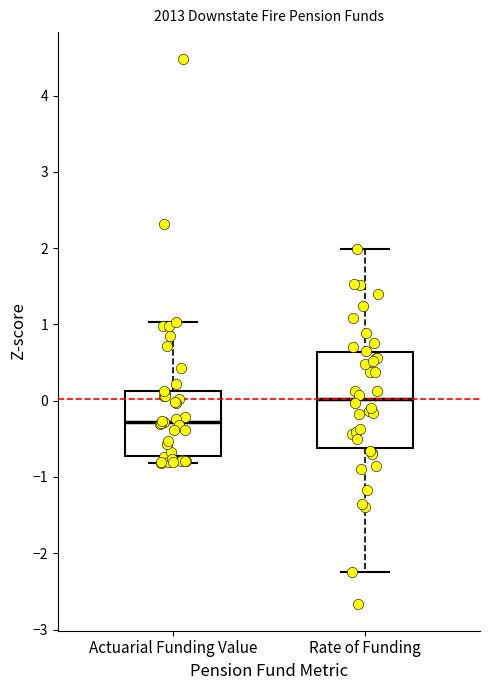

Reading left to right, transcribe this box plot: for each box, give where its median line is, the range the box spans, and where its two whiskers end, as read against the y-axis. The values are not printed on the chart, so give them approximately, as read against the axis.

Actuarial Funding Value: median -0.3, box -0.7 to 0.1, whiskers -0.8 to 1.0
Rate of Funding: median 0.0, box -0.6 to 0.6, whiskers -2.3 to 2.0